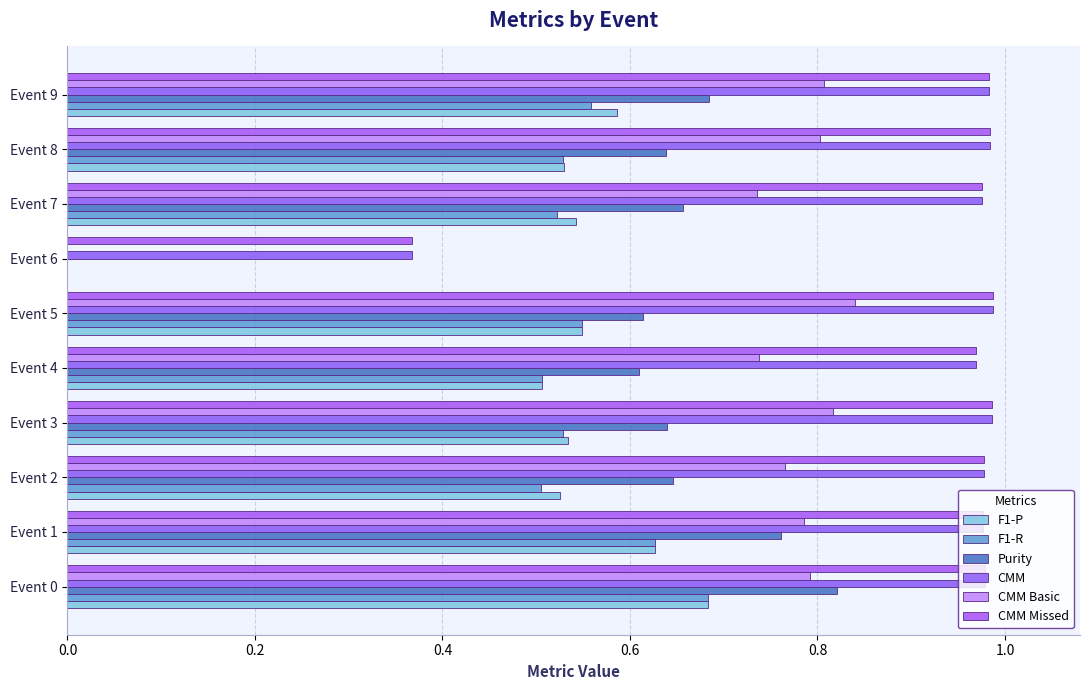

How many data points in CMM Basic are above 0?

9